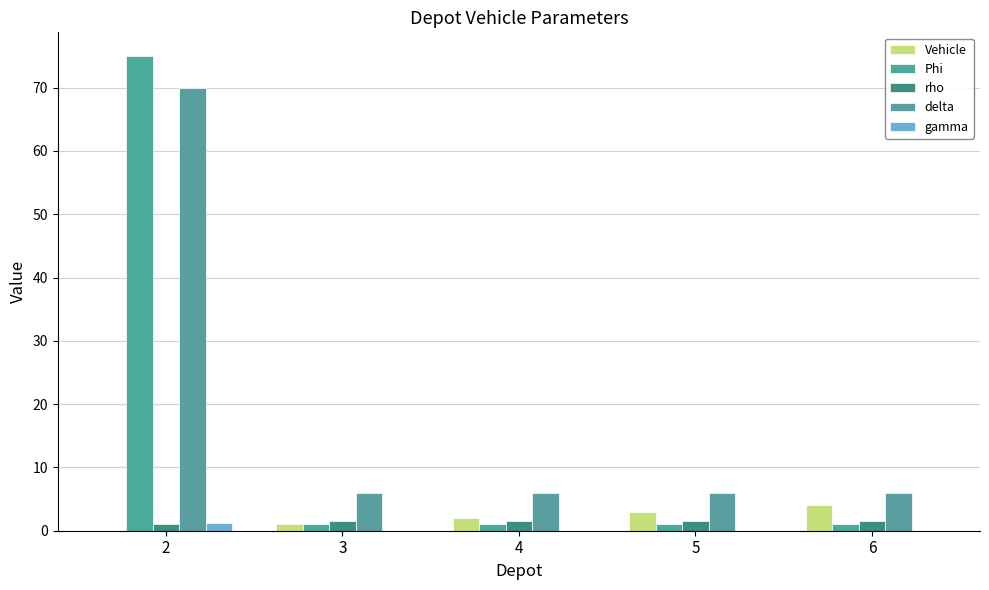

How many series are shown in this chart?

5